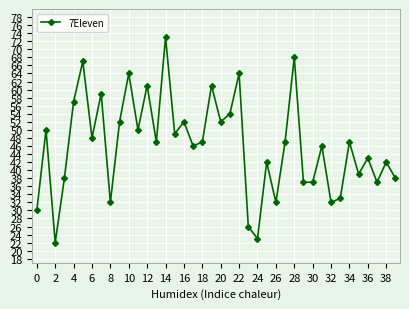

What is the smallest value displayed?

22